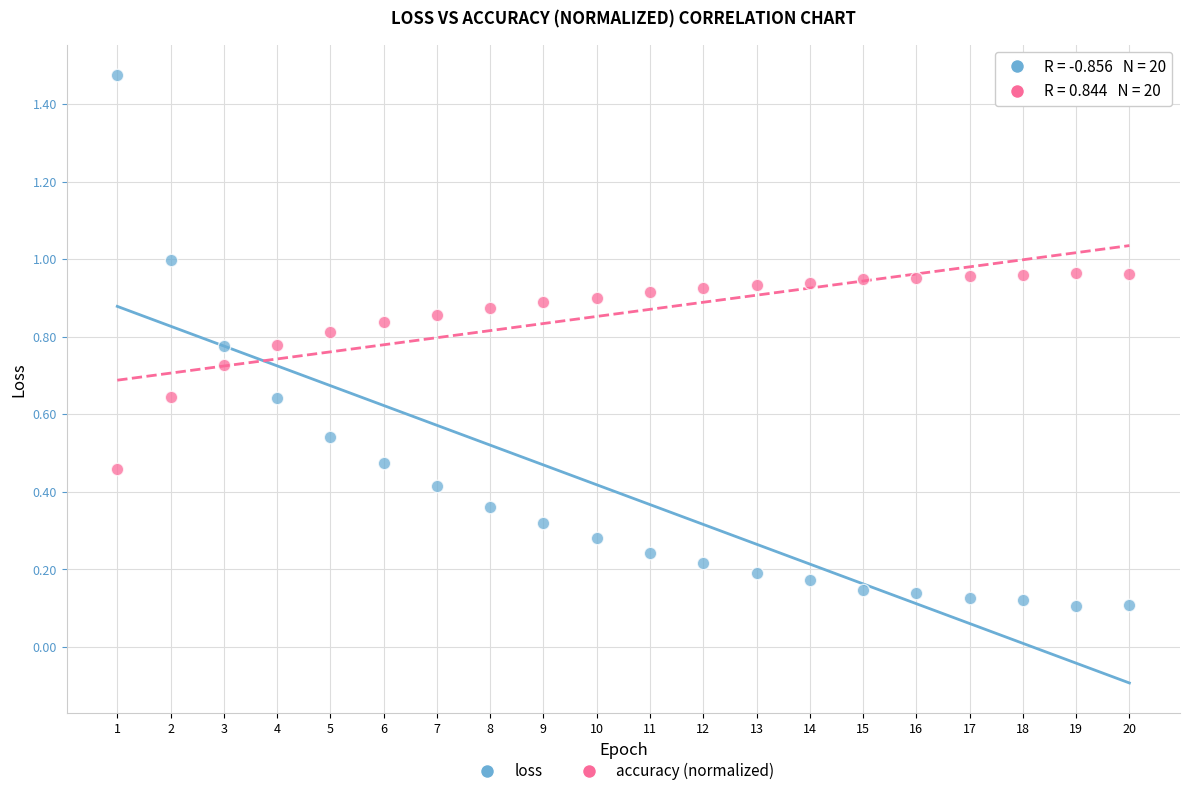

Which series has the largest Y range (max minus min)?

loss